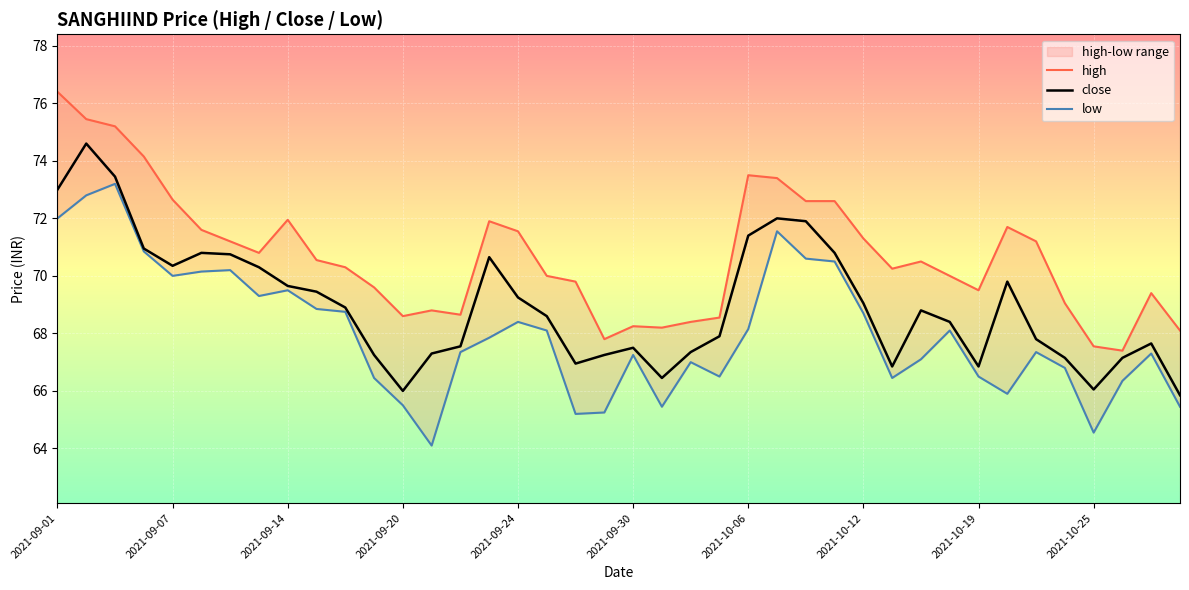

Which series has the largest range (max minus min)?

low